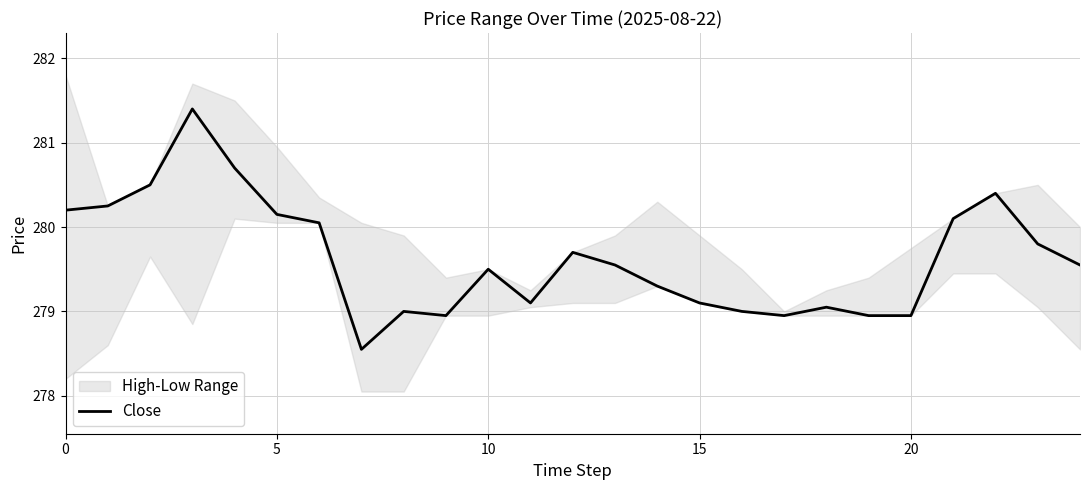

Reading left to right, list all the values displayed in this chart.

280.2	280.2	280.5	281.4	280.7	280.1	280.0	278.5	279.0	279.0	279.5	279.1	279.7	279.5	279.3	279.1	279.0	279.0	279.0	279.0	279.0	280.1	280.4	279.8	279.5